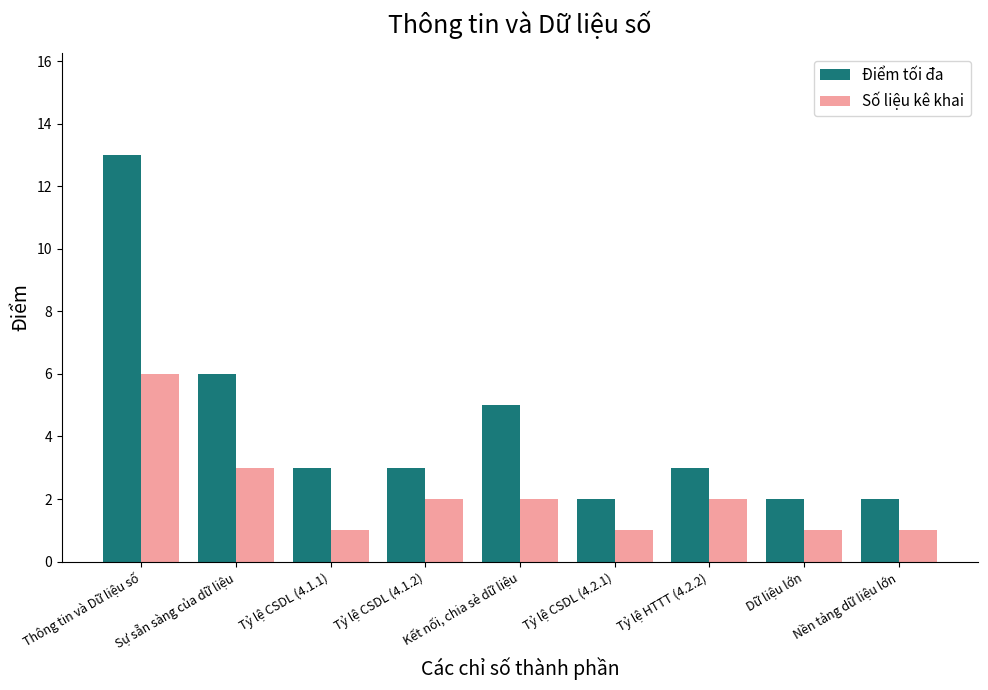

How many values in the Số liệu kê khai series are below 2?

4